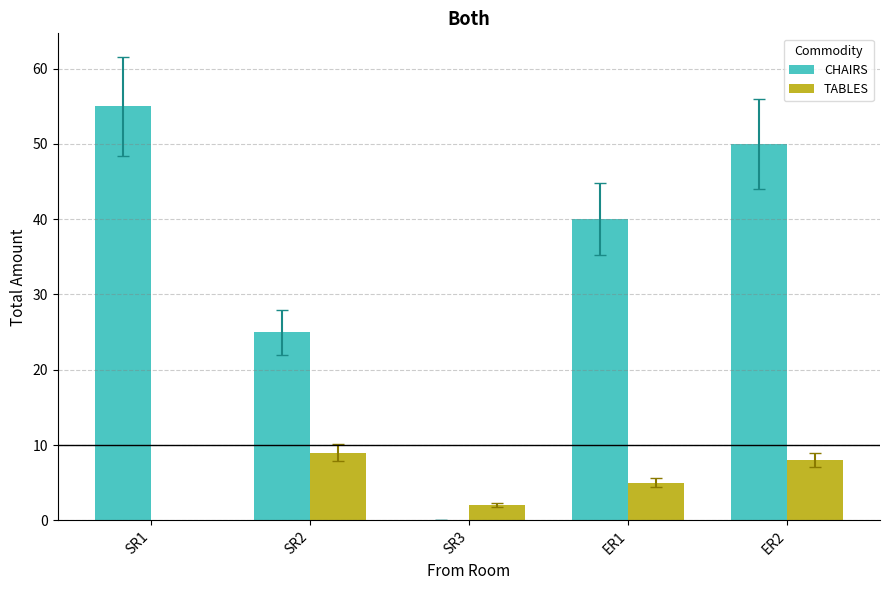

What is the average value of the TABLES series?

5